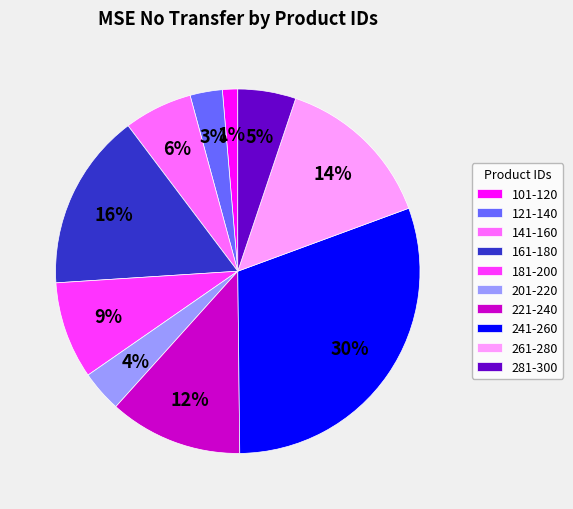

How many segments does this pie chart have?

10